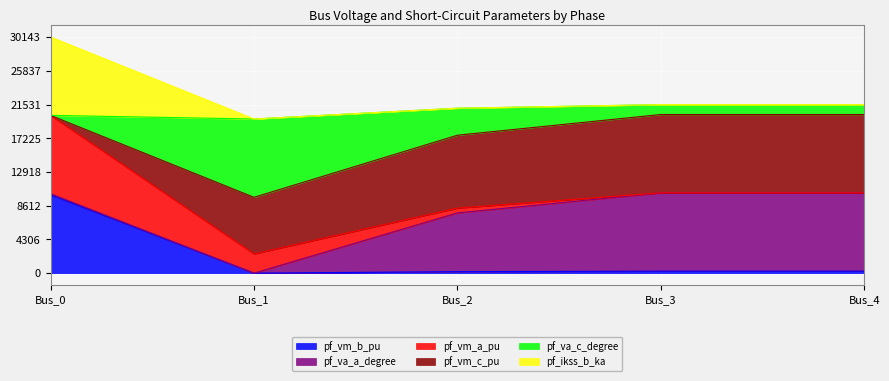

At which category is the sum across all series the highest?

Bus_0